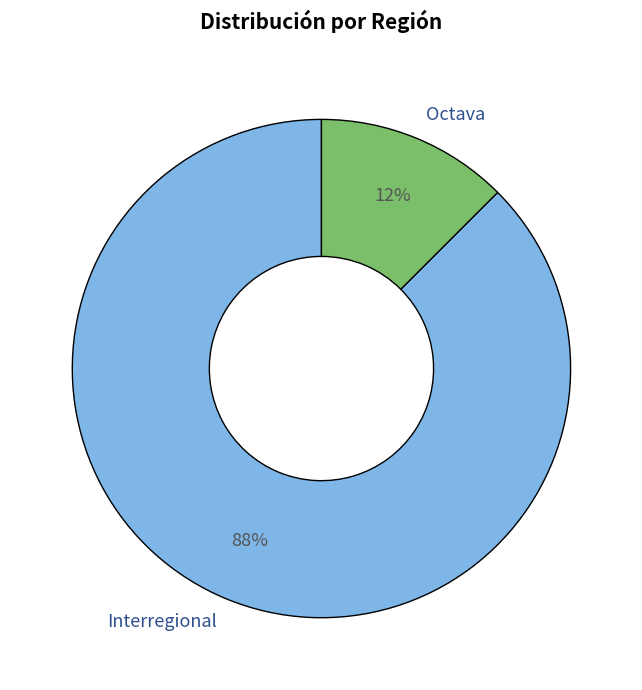

Count the number of slices in the pie.

2